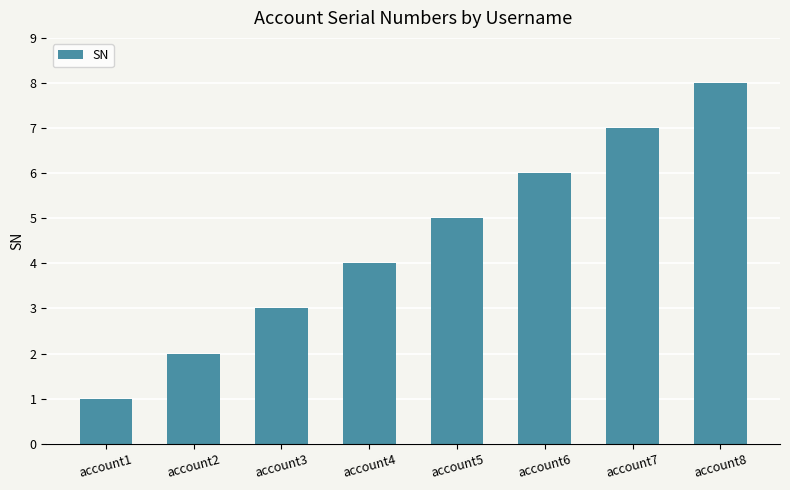

At which label is the value closest to 4?

account4